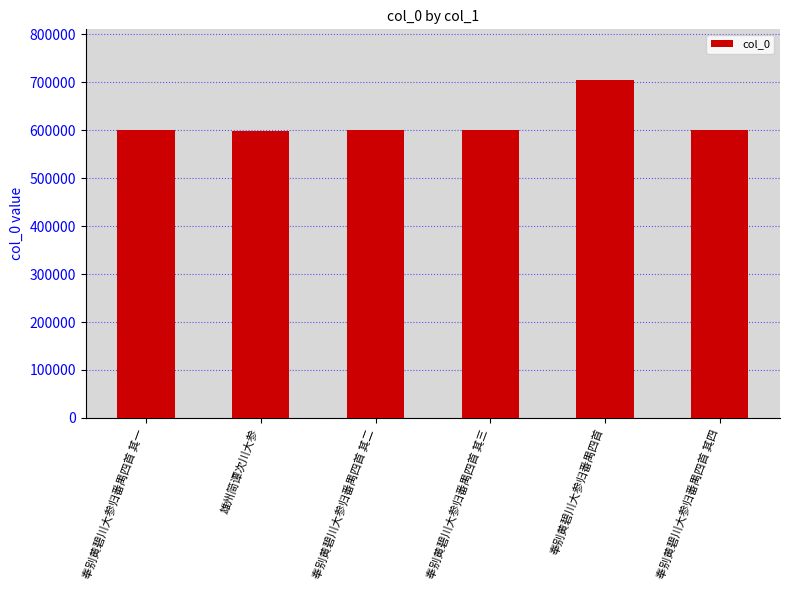

Does the chart contain any negative values?

No